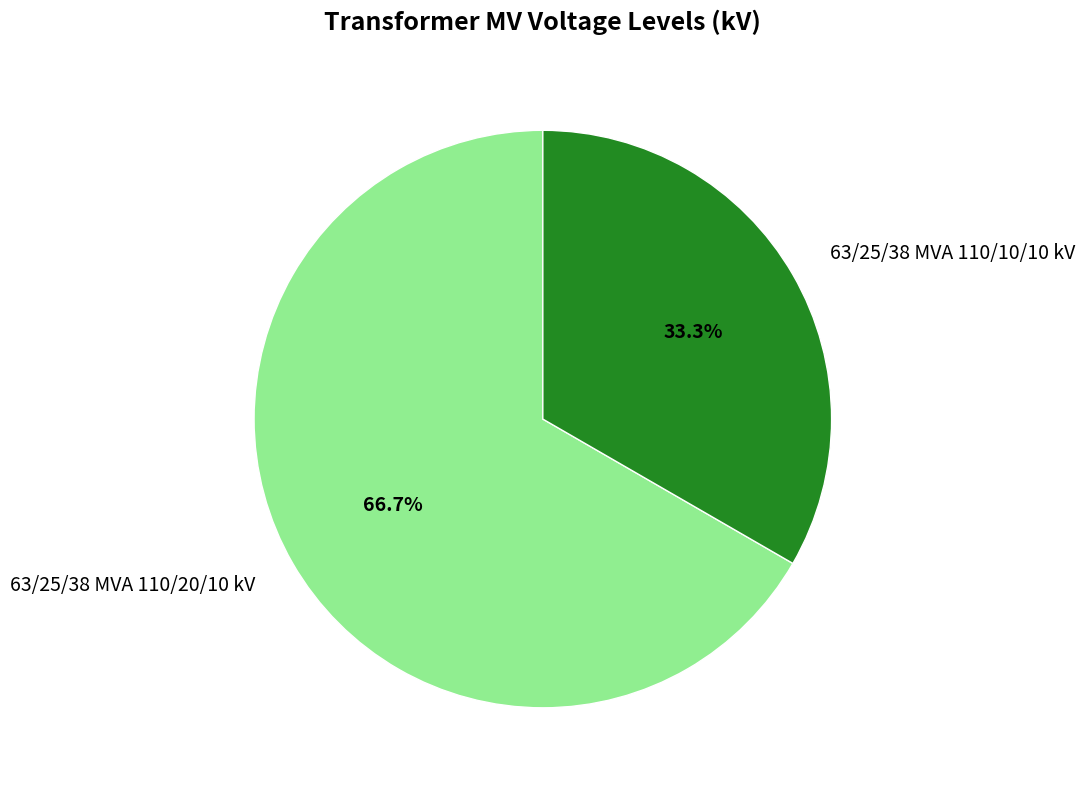

Combined, do 63/25/38 MVA 110/20/10 kV and 63/25/38 MVA 110/10/10 kV account for over 50%?

Yes